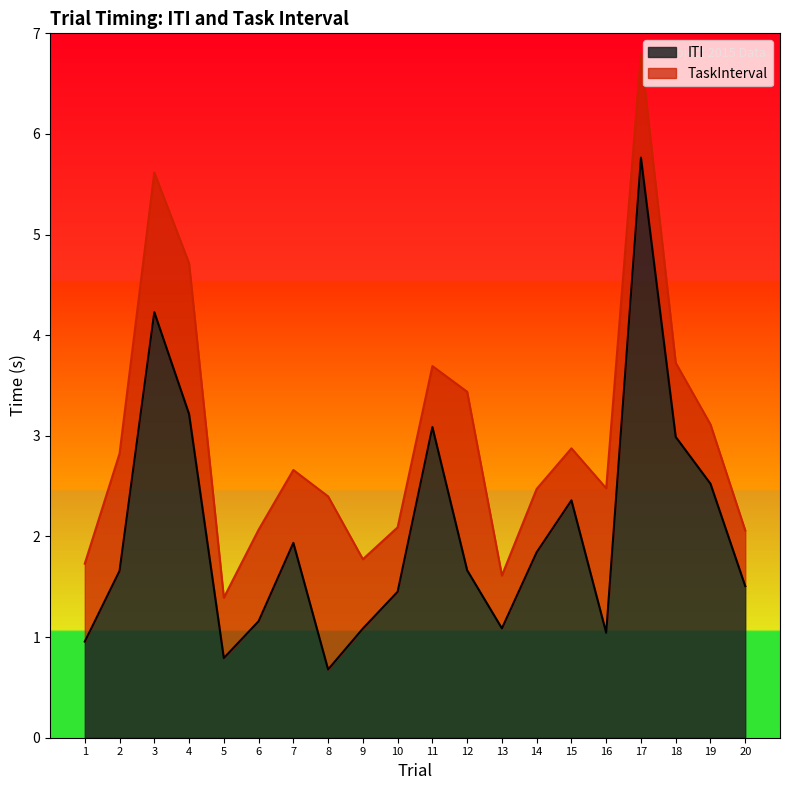

Does the chart have visible grid lines?

No